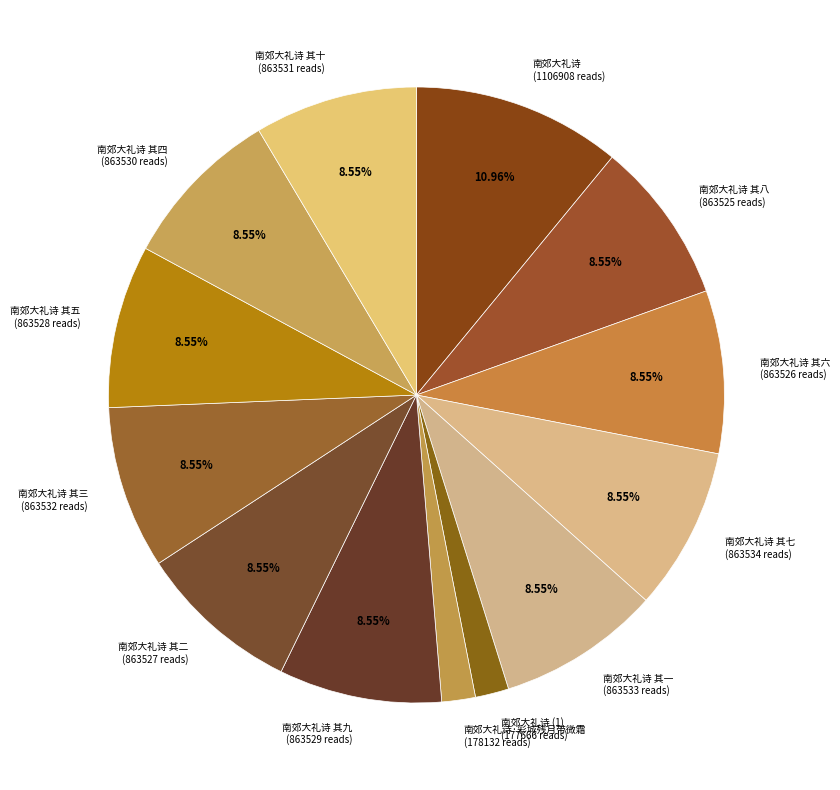

Is 南郊大礼诗 其四 (863530 reads) the majority of the pie?

No